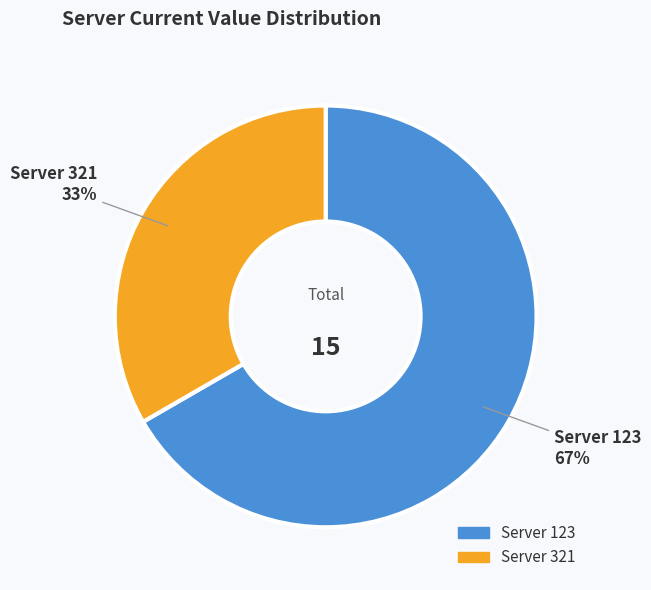

Does any single category account for the majority?

Yes